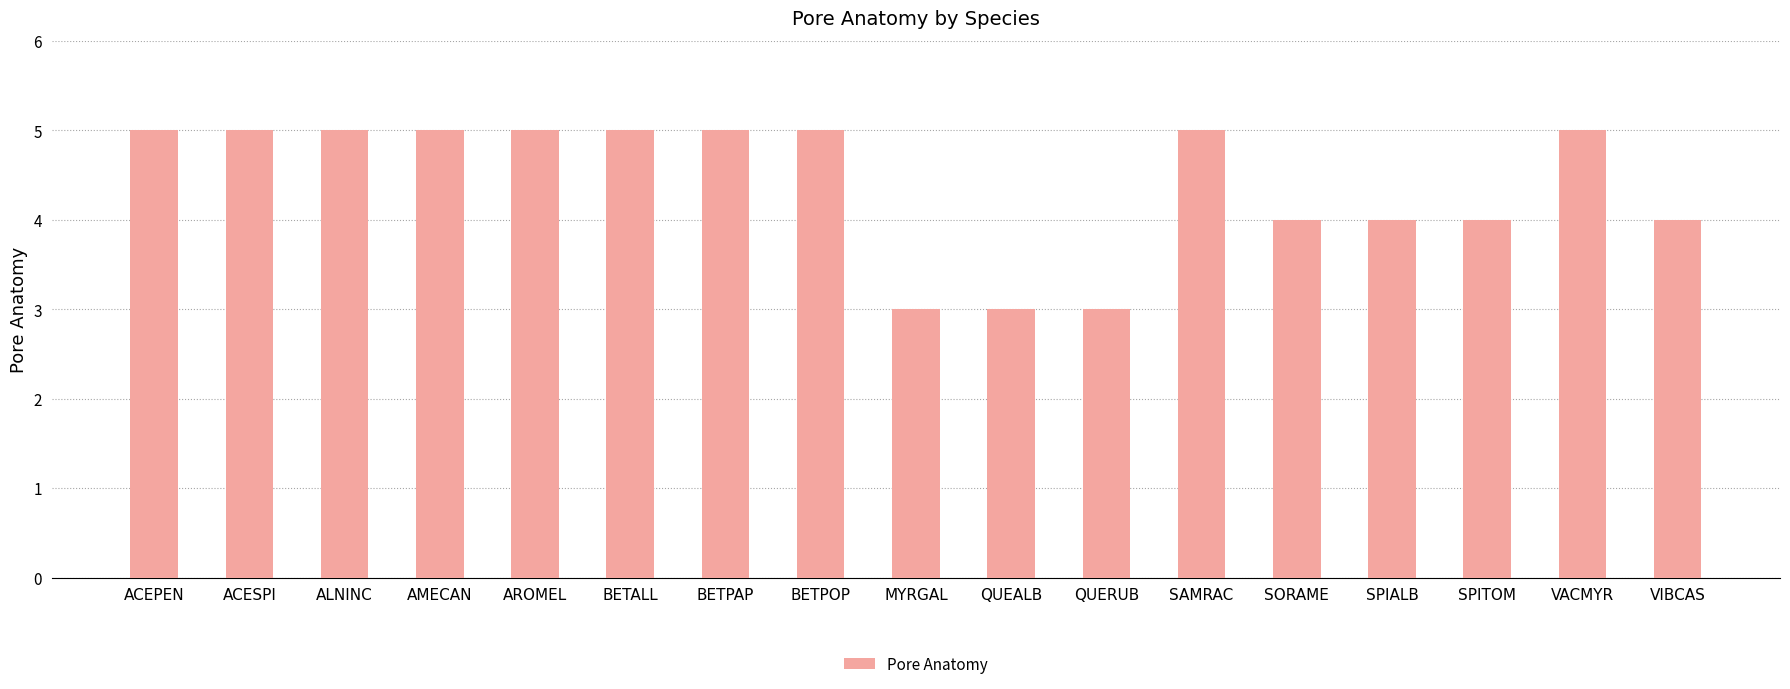

What is the smallest value displayed?

3